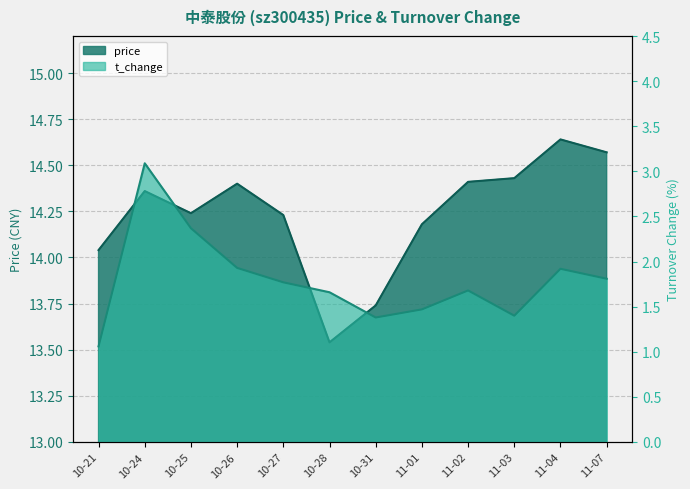

At which category is the sum across all series the highest?

10-24